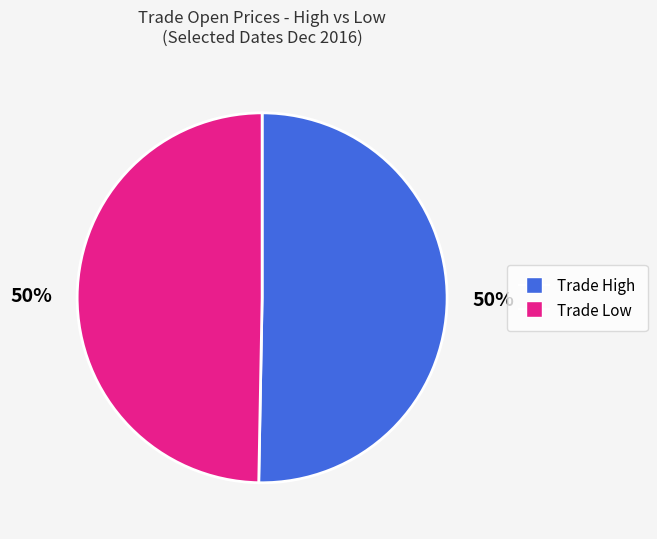

How many segments does this pie chart have?

2